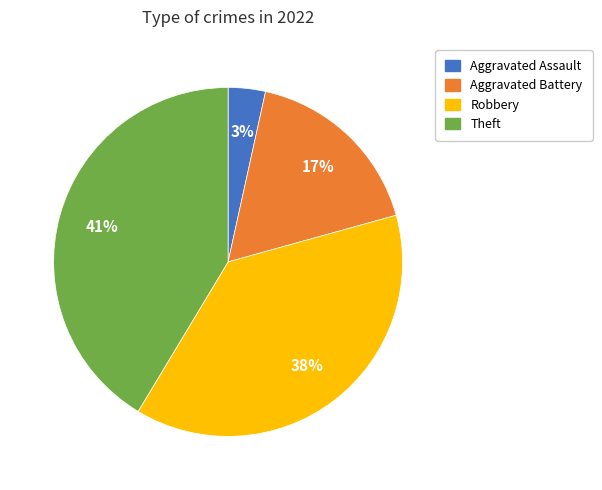

Is there a majority slice in this chart?

No